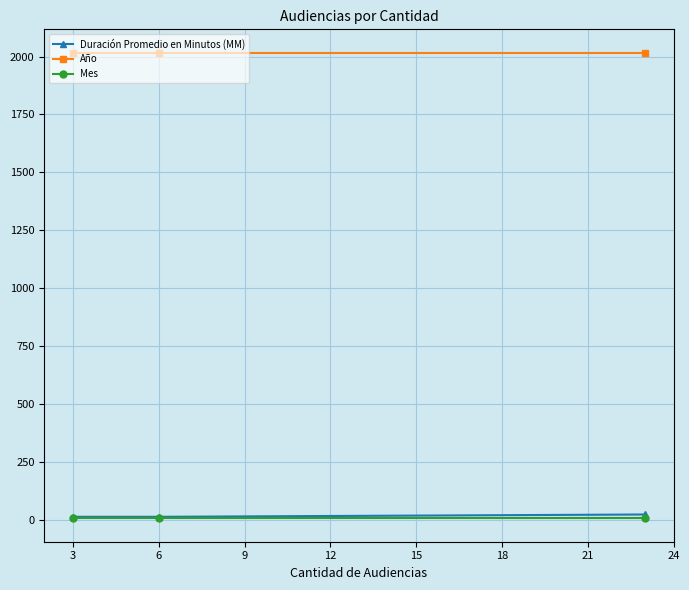

What is the minimum value for Mes?

5